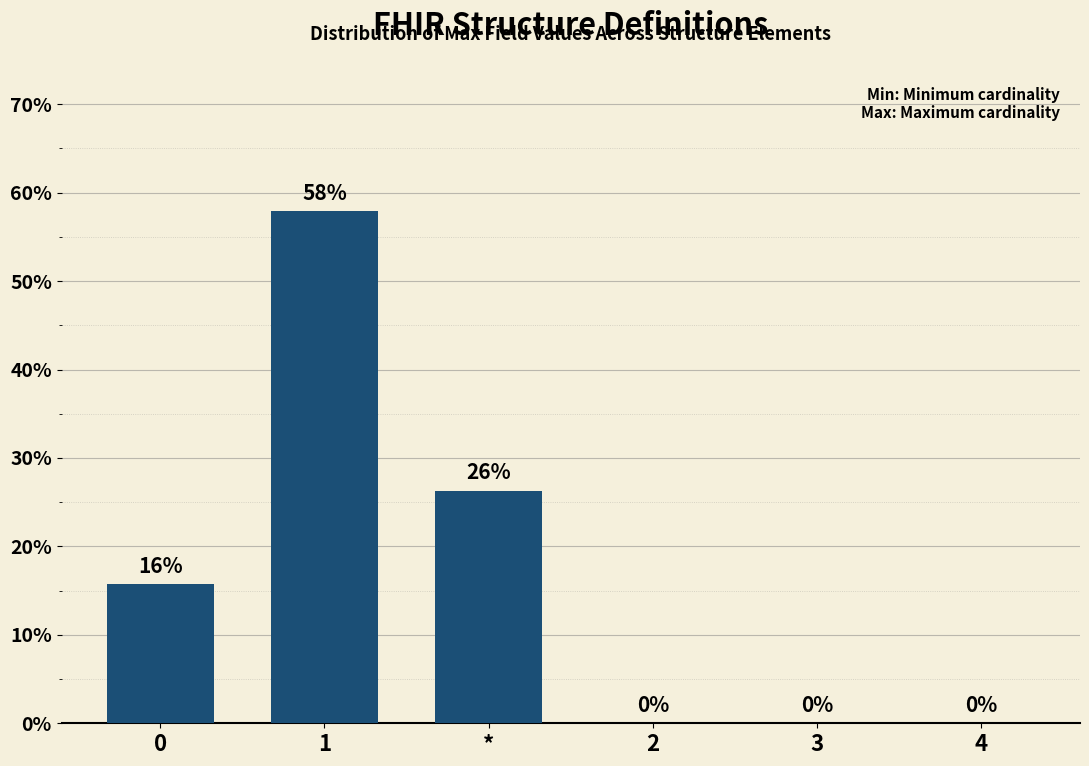

What is the sum of all values?

100.0